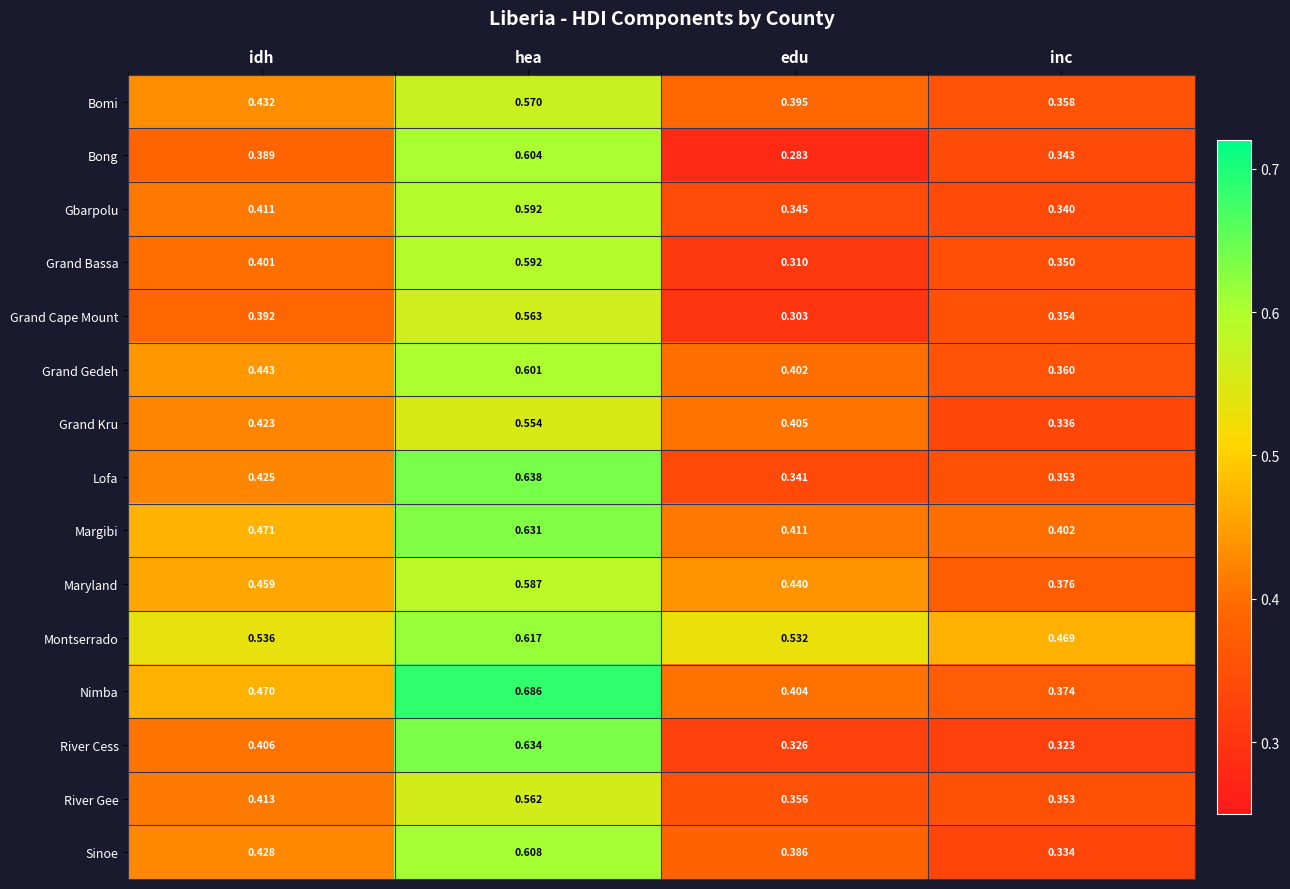

Which category has the lowest value in the Sinoe series?

inc